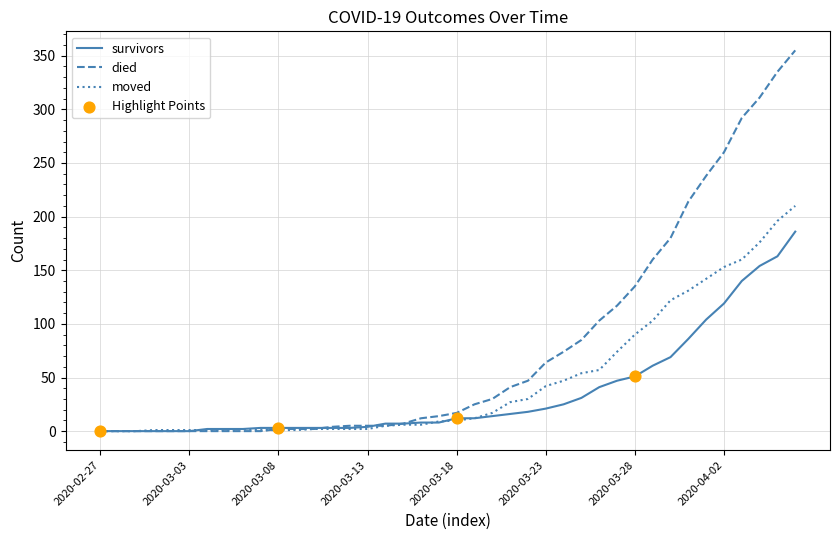

Which series has the widest spread of values?

died